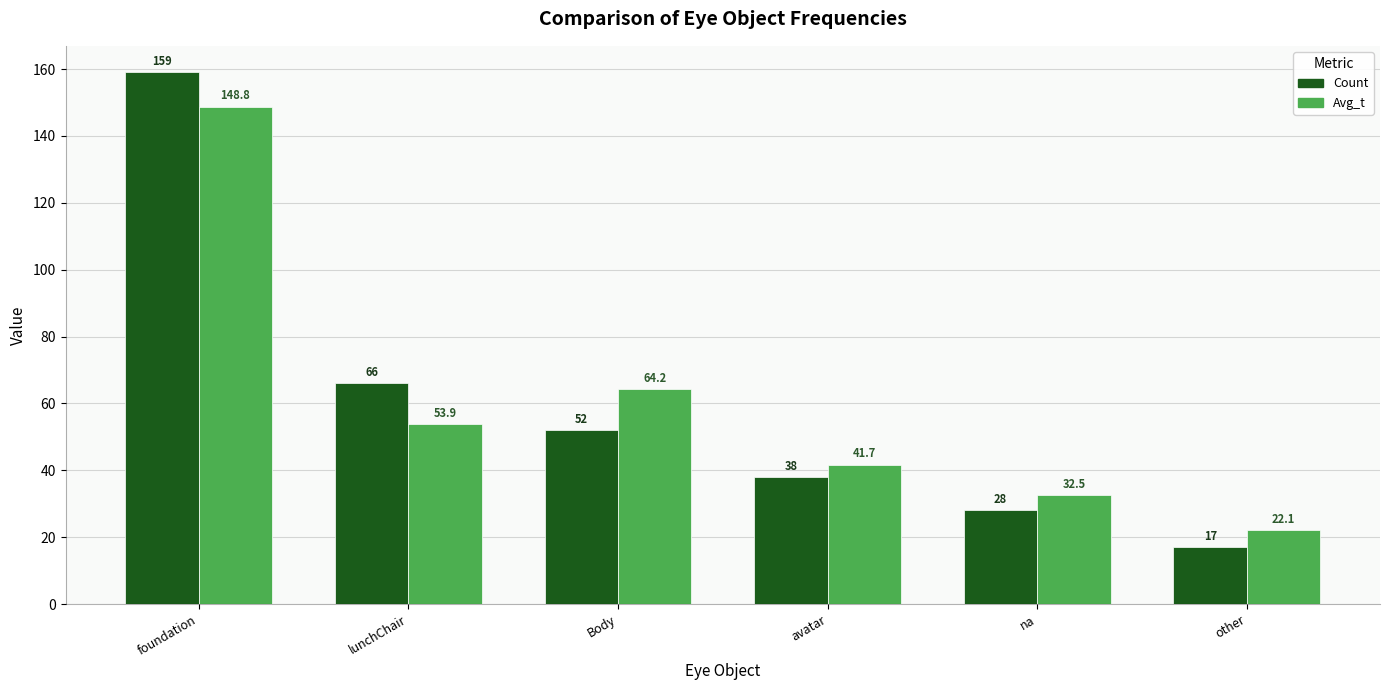

What is the difference between the second highest and minimum values in the Avg_t series?

42.1